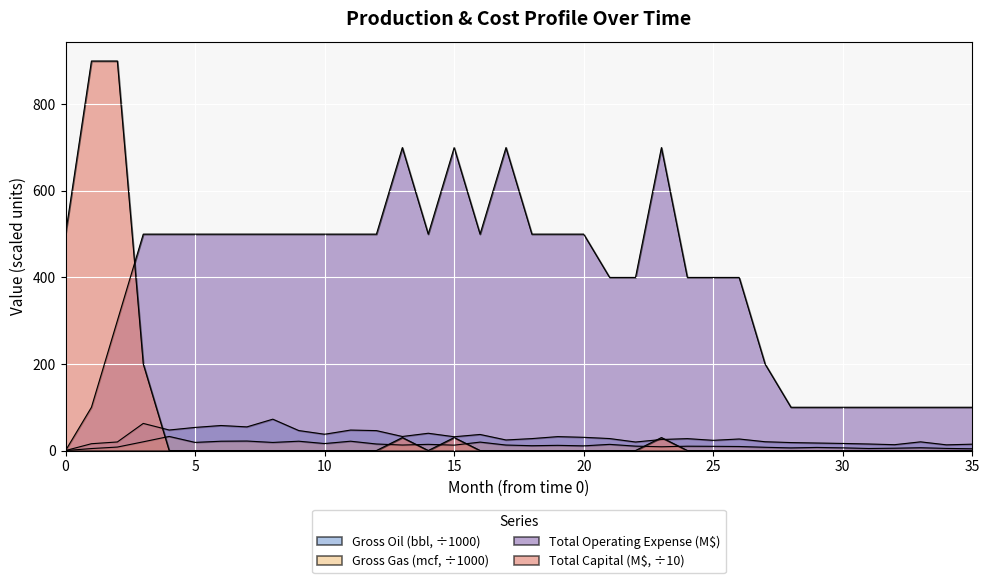

Between 1 and 23, which is larger?

23